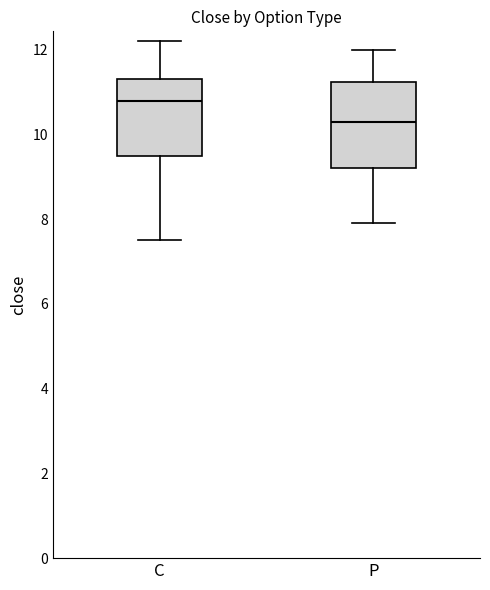

Which box's median line is the lowest?

P